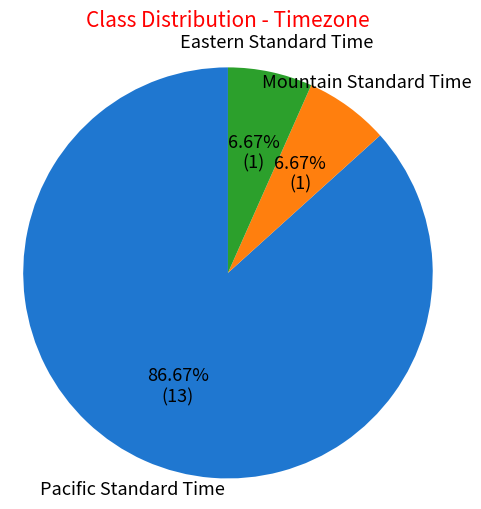

How many slices are in this pie chart?

3